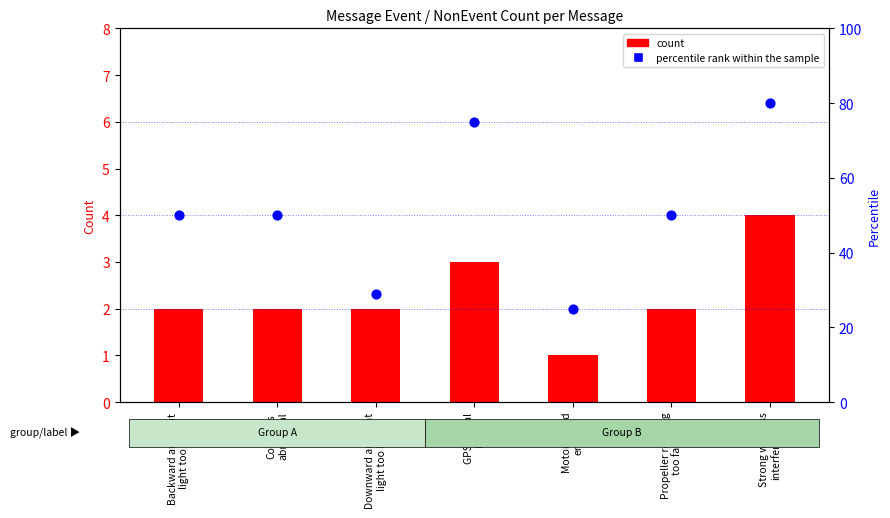

Is the value of percentile rank within the sample at Compass
abnormal greater than the value of count at Compass
abnormal?

Yes